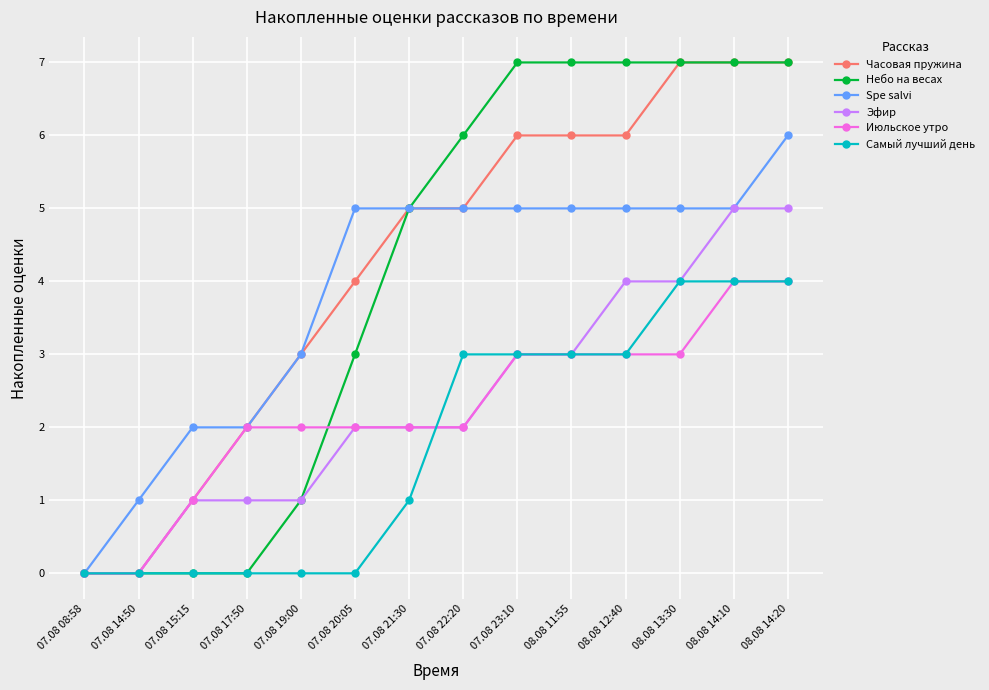

How many lines are shown in the chart?

6